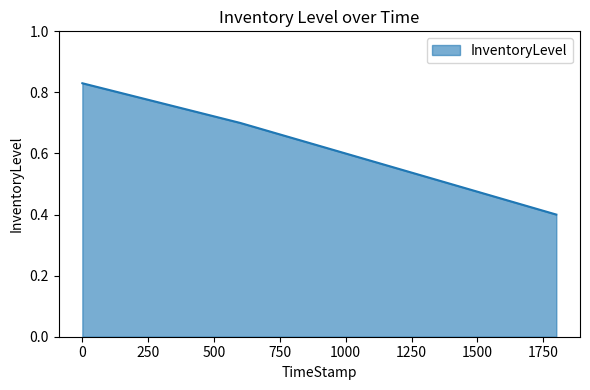

What is the minimum value shown in the chart?

0.4